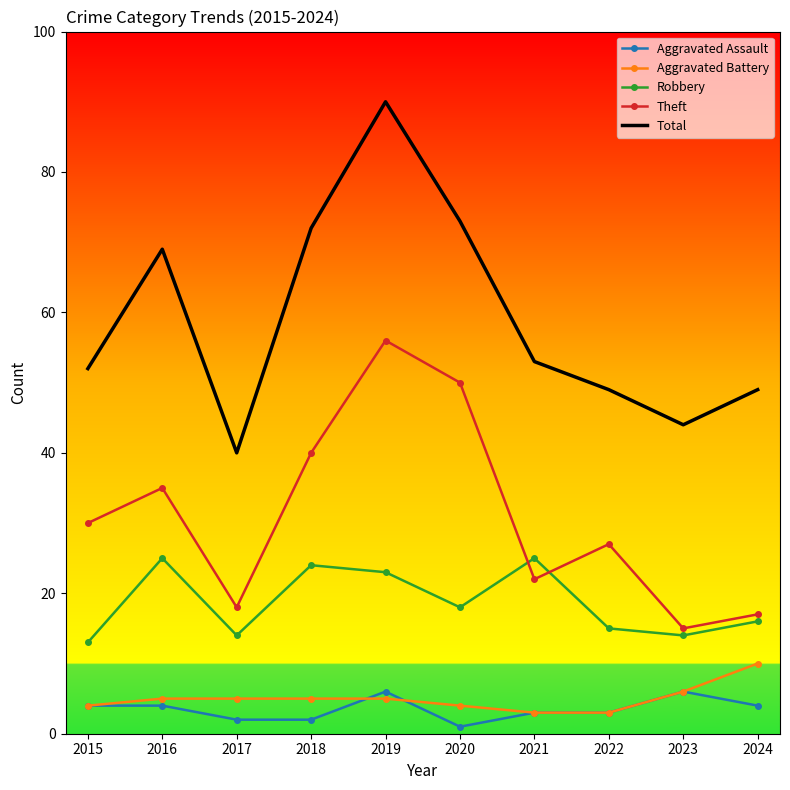

What are all the series names shown in the legend?

Aggravated Assault, Aggravated Battery, Robbery, Theft, Total